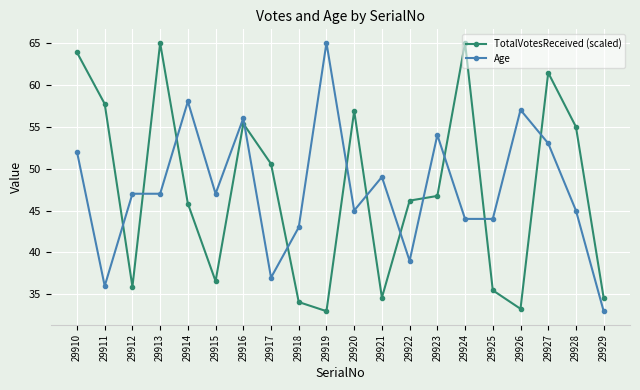

Is the value of TotalVotesReceived (scaled) at 29919 greater than the value of Age at 29912?

No